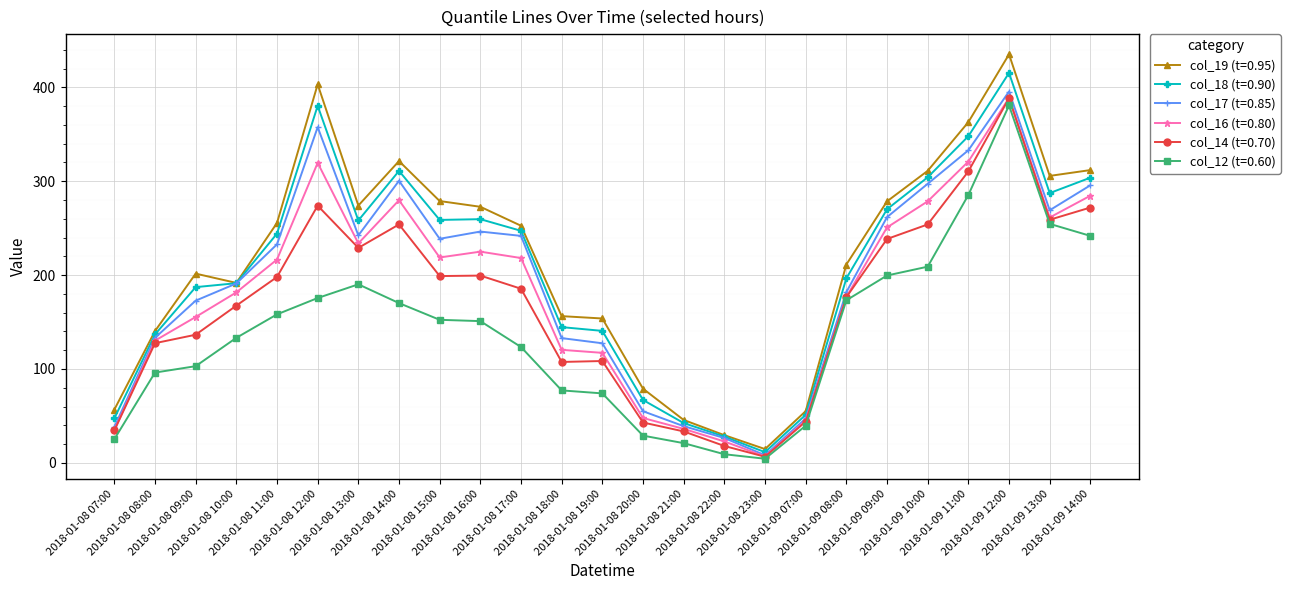

How many lines are shown in the chart?

6